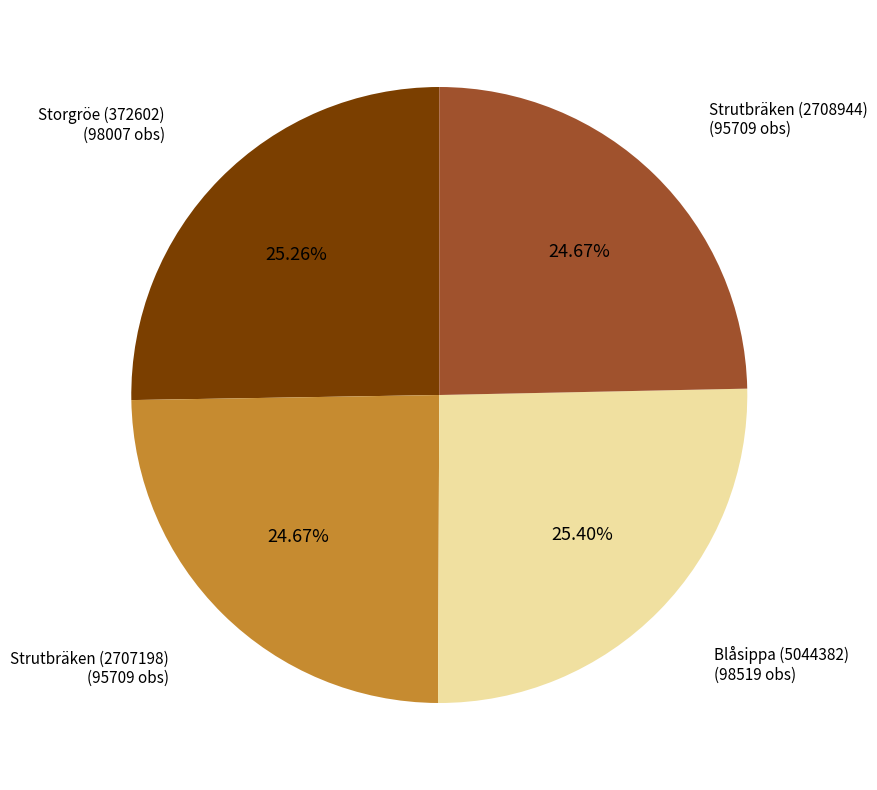

Is there a majority slice in this chart?

No